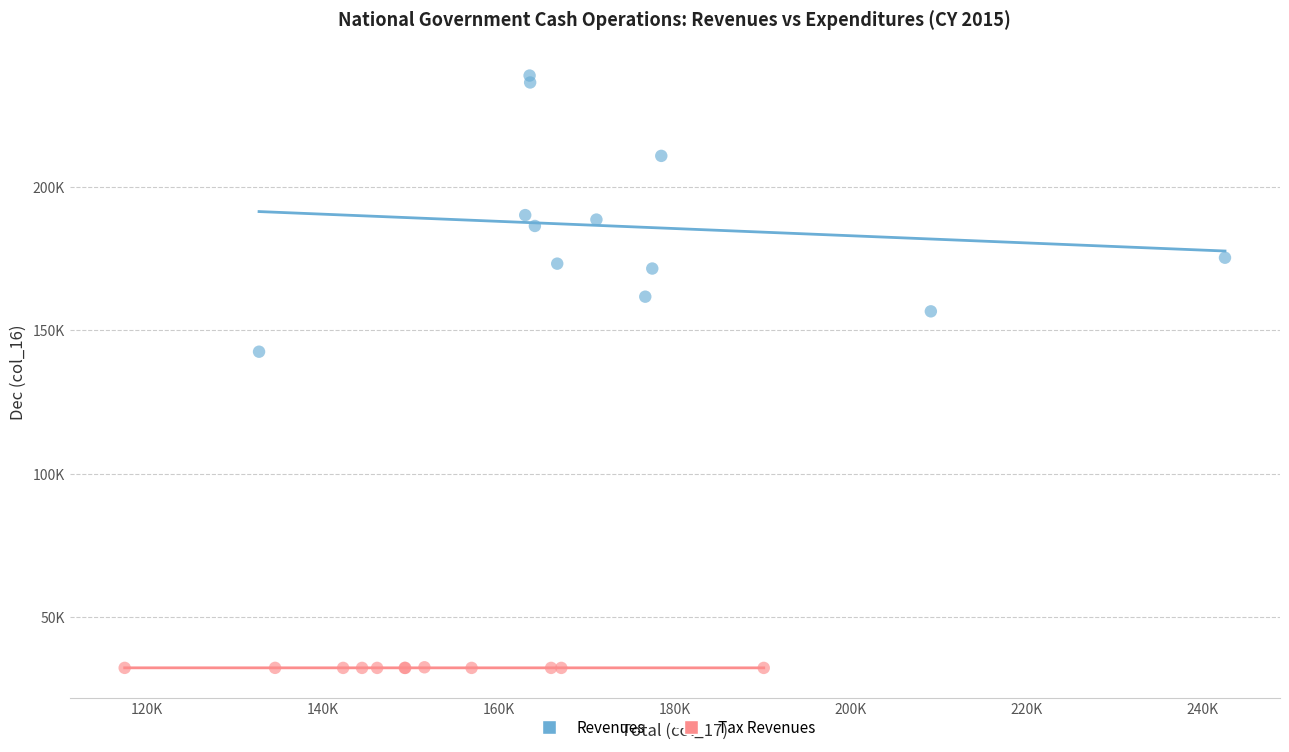

Which series contains the highest Y value?

Revenues